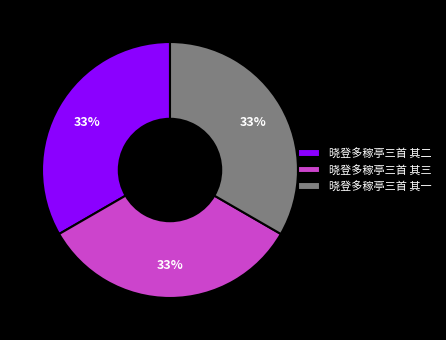

What percentage is the 晓登多稼亭三首 其三 slice, to the nearest percent?

33%